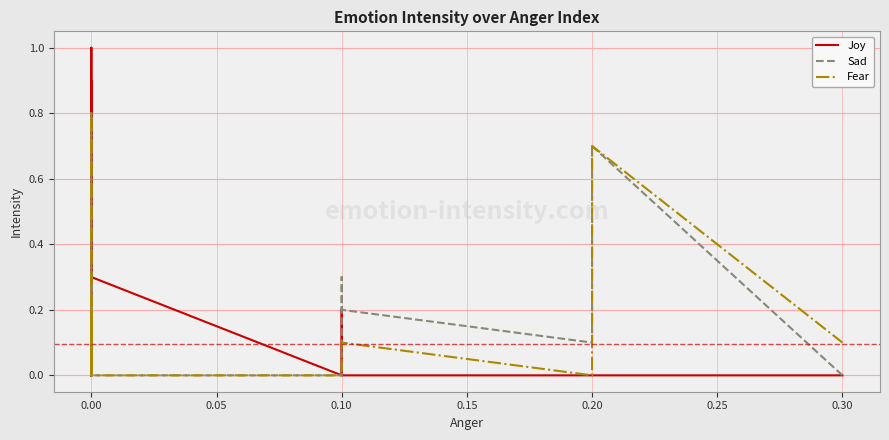

What is the difference between the maximum and minimum values in the Joy series?

1.0